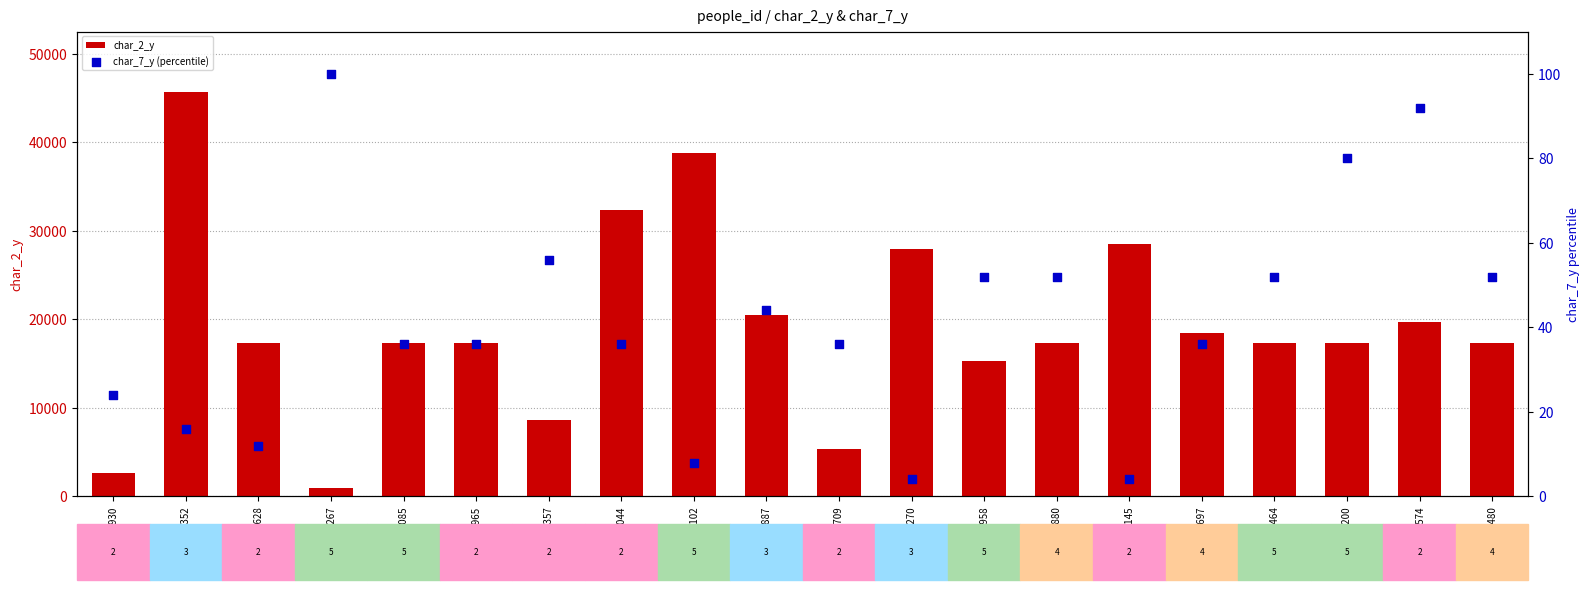

Which series has the widest spread of Y values?

char_2_y